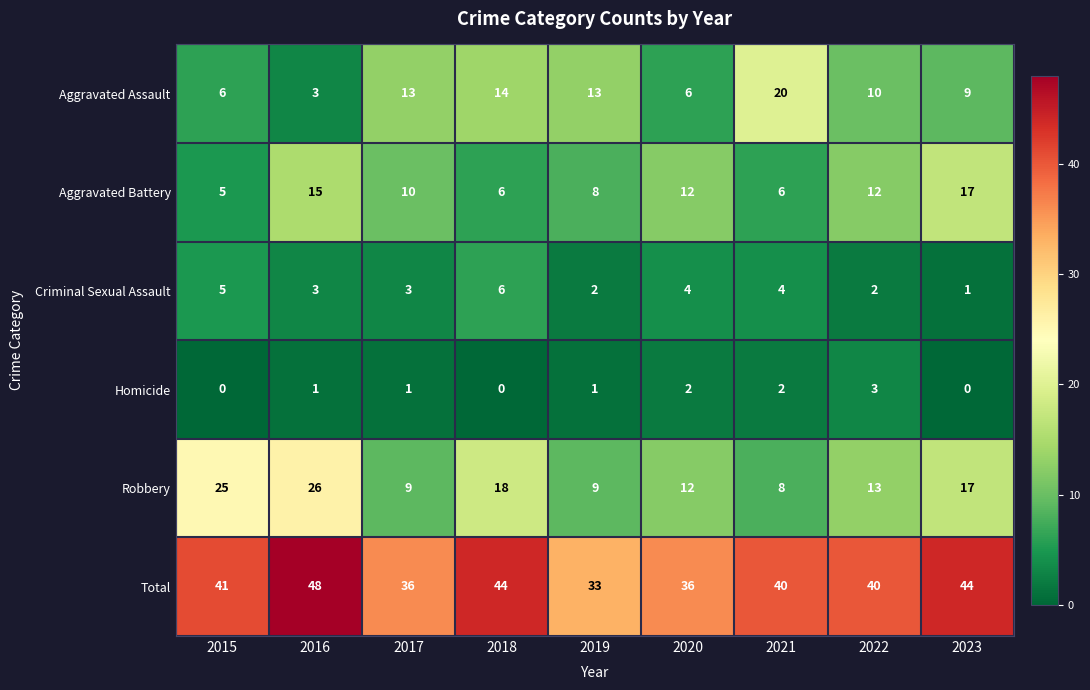

The value of Homicide at 2021 is 3. True or false?

False